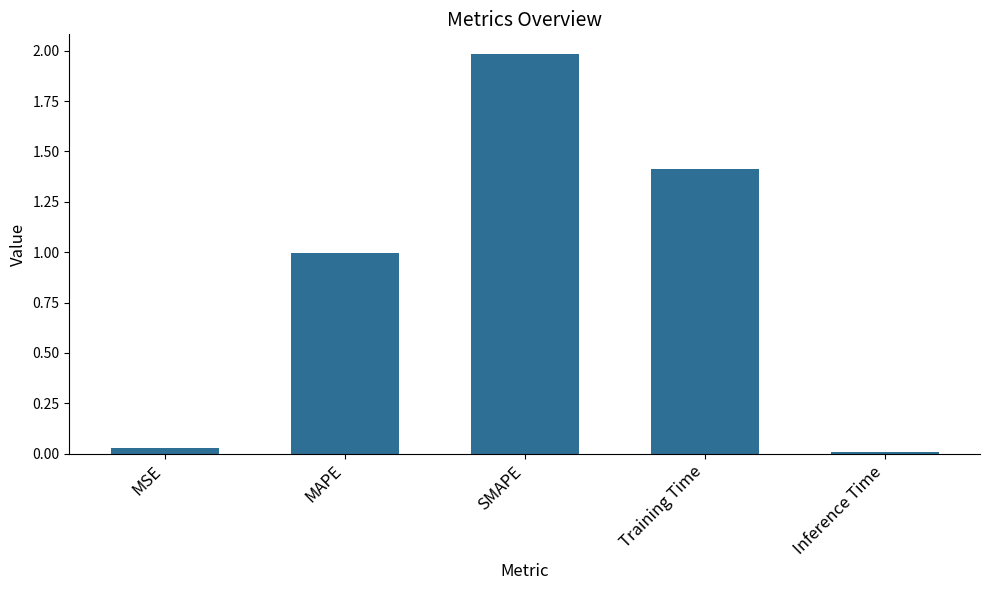

Which category has the lowest value across all series?

Inference Time